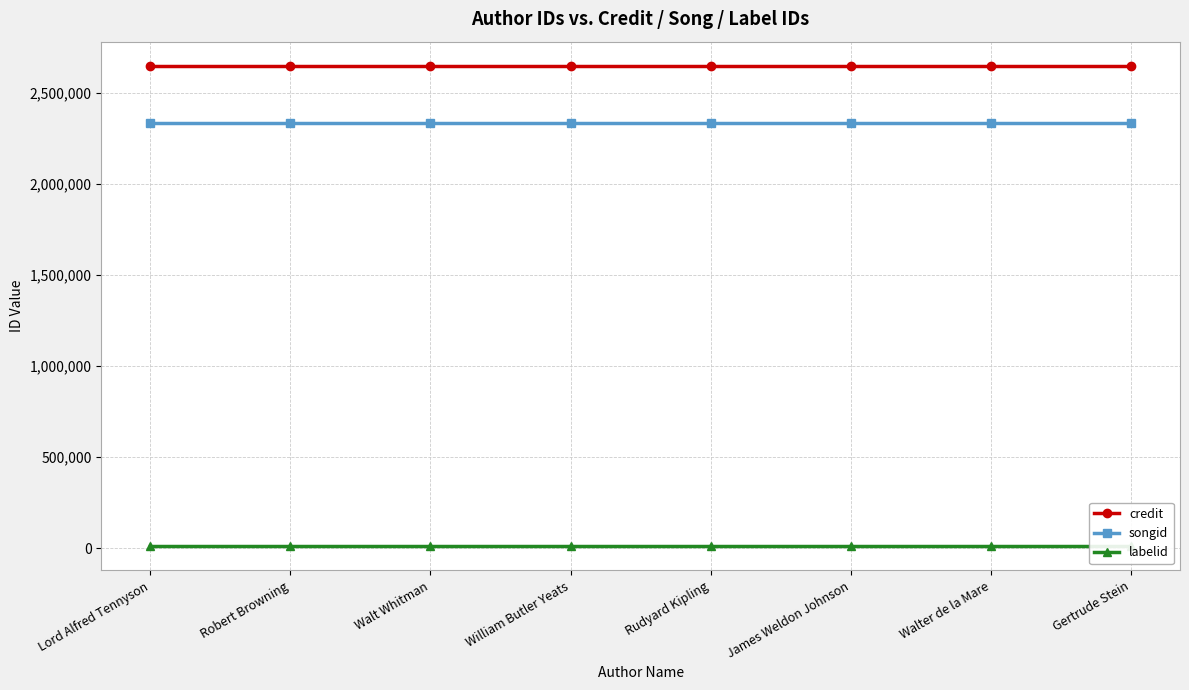

Is this an area chart (filled region under the line)?

No